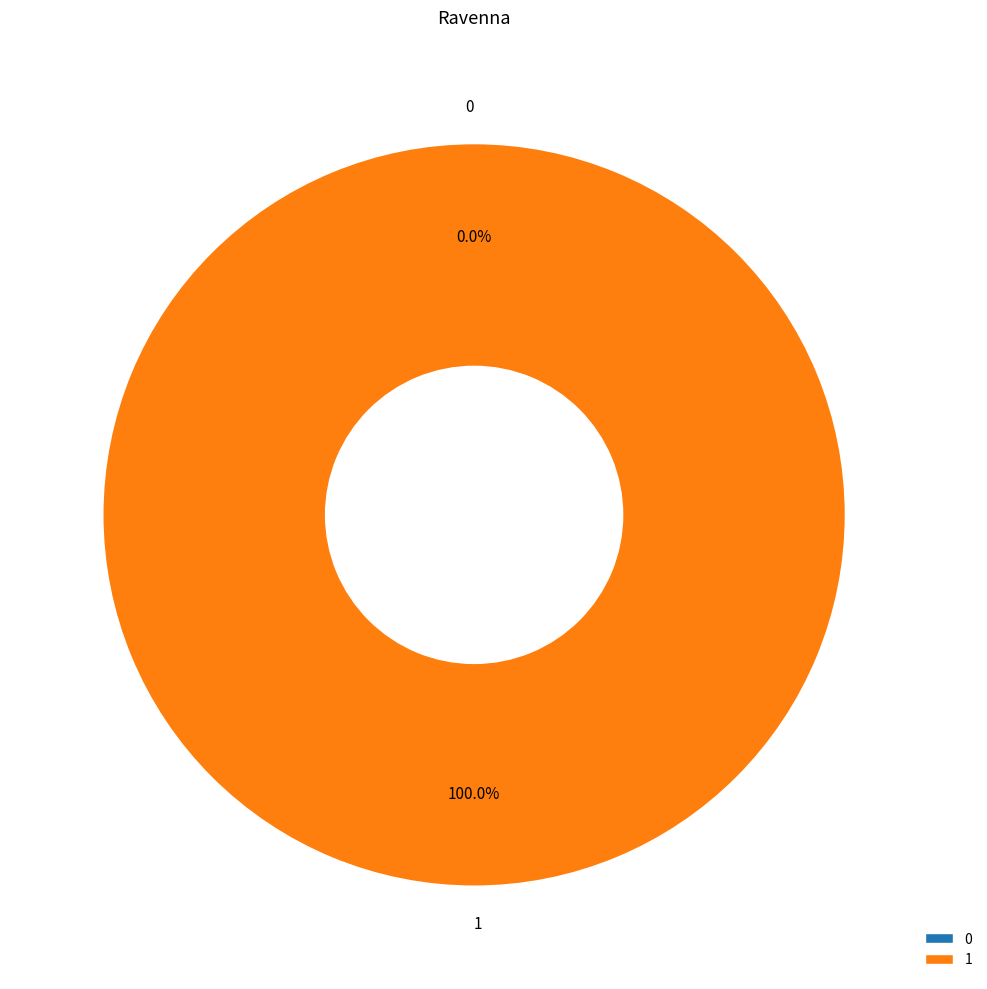

Between 0 and 1, which is larger?

1